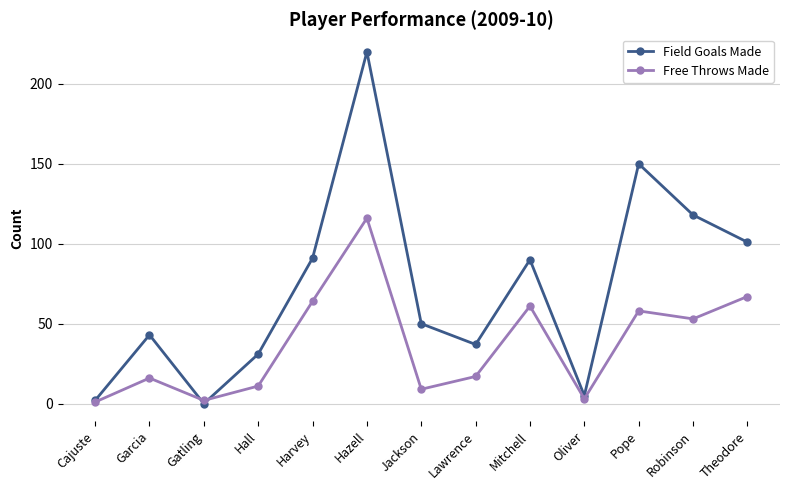

How many lines are shown in the chart?

2